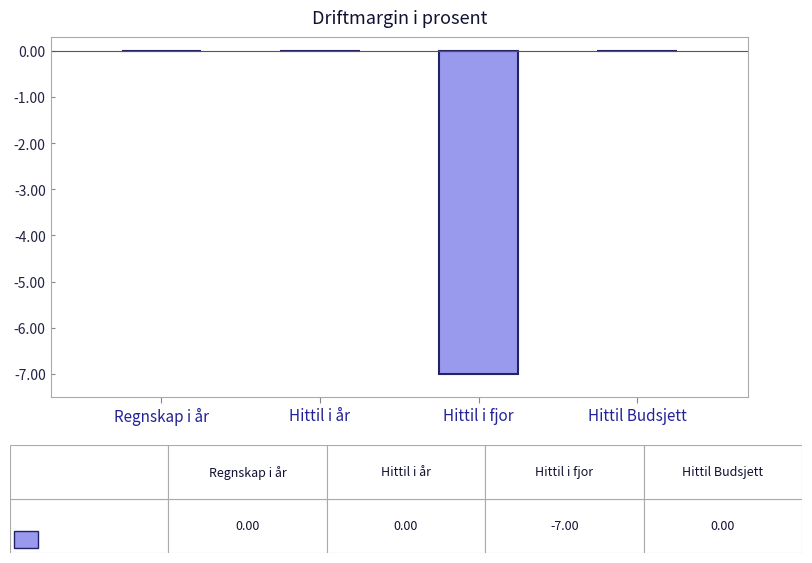

The value at Hittil Budsjett is 0. True or false?

True